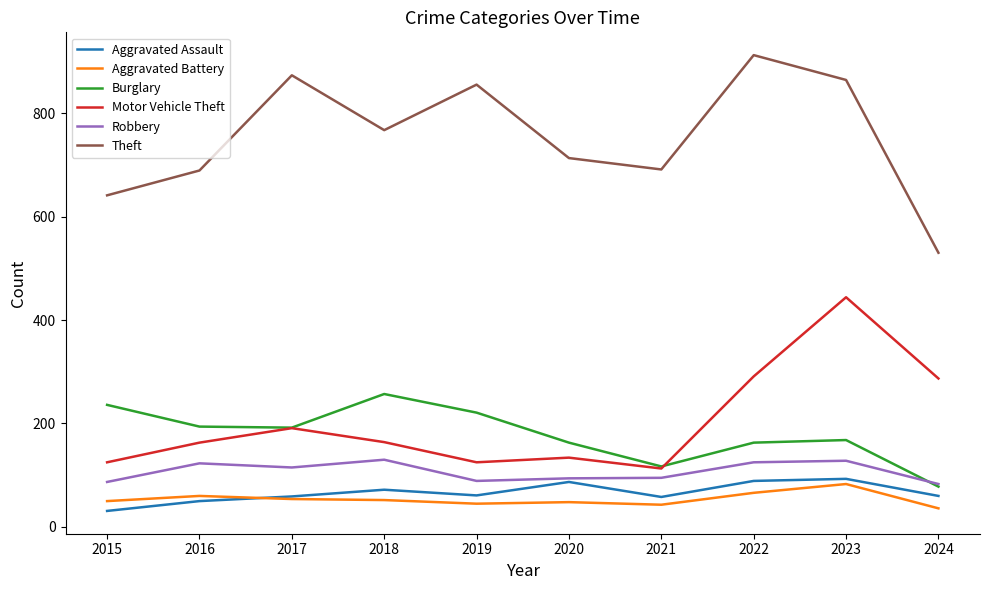

The value of Motor Vehicle Theft at 2019 is 125. True or false?

True